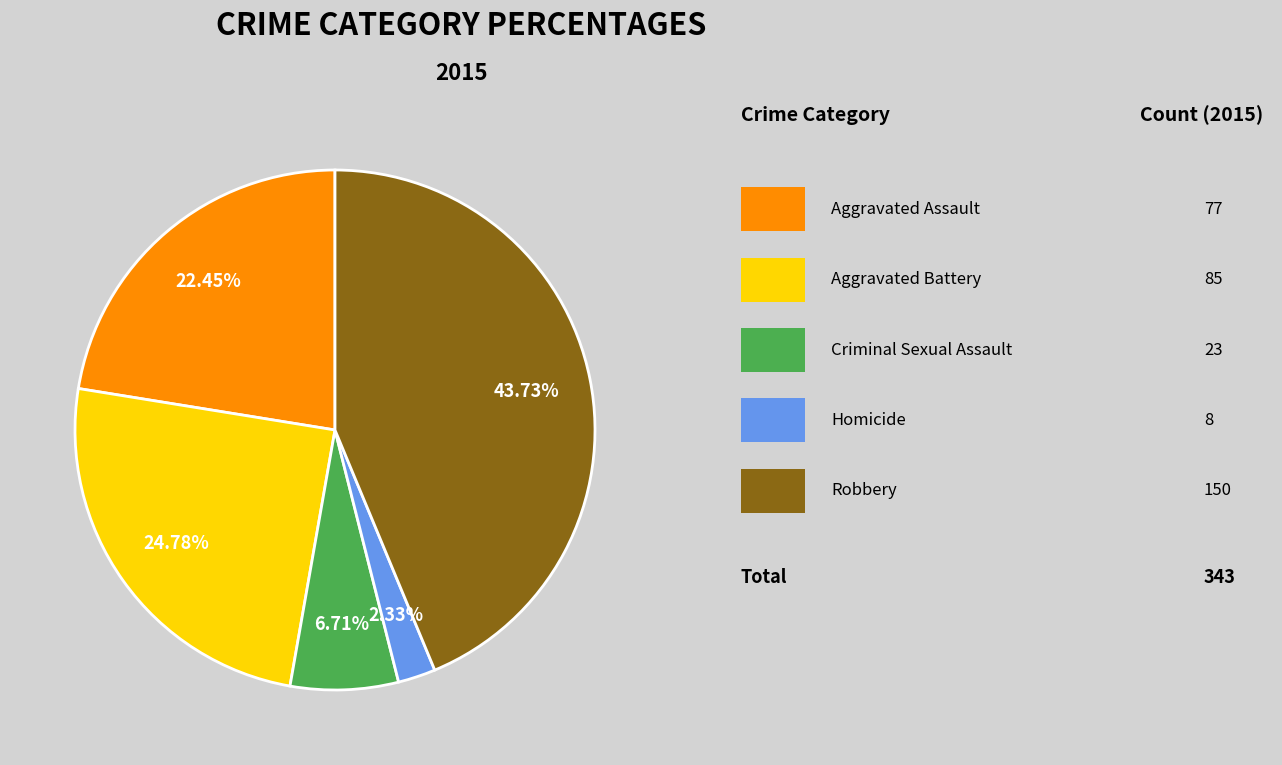

How many segments does this pie chart have?

5